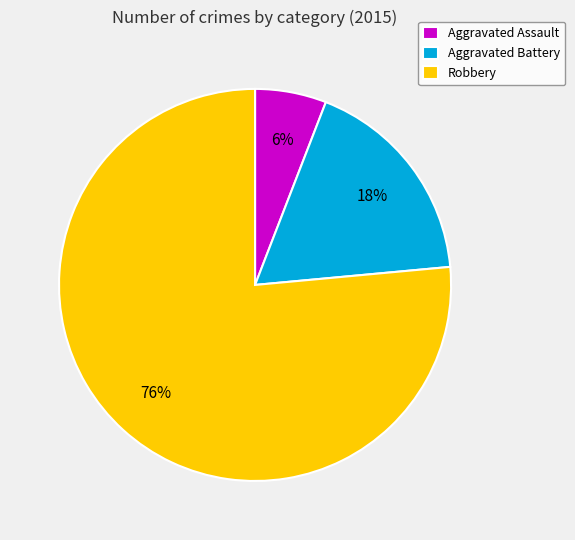

Between Aggravated Assault and Aggravated Battery, which is larger?

Aggravated Battery